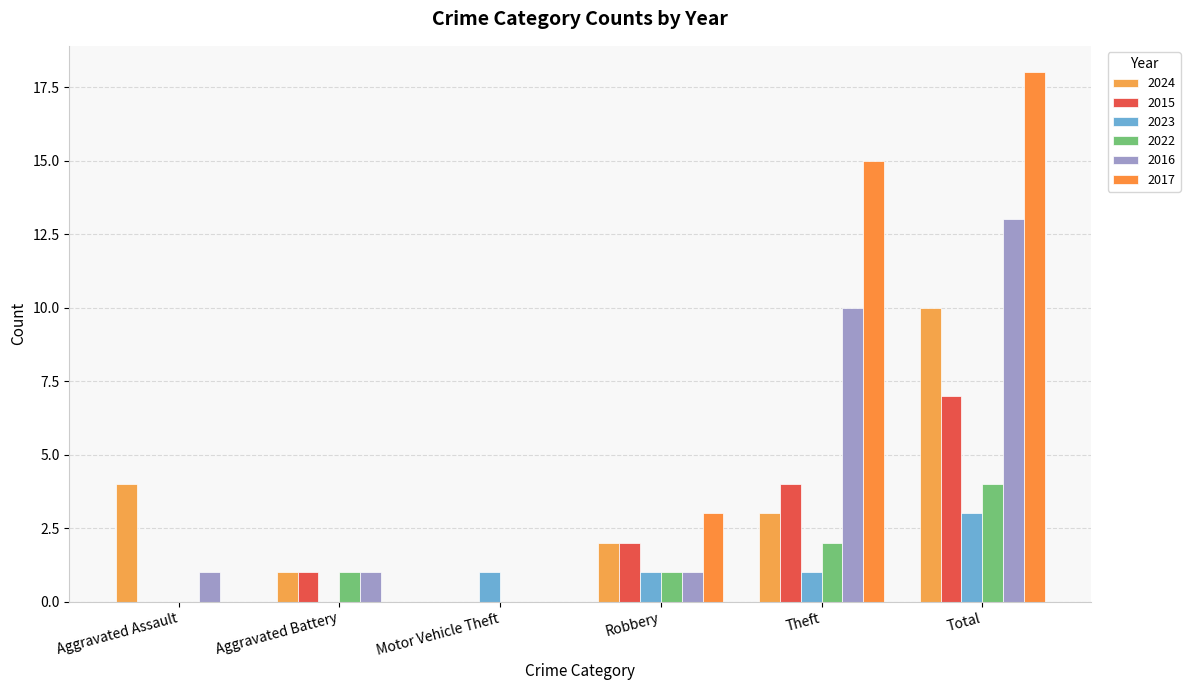

What position from the right is Aggravated Battery?

5